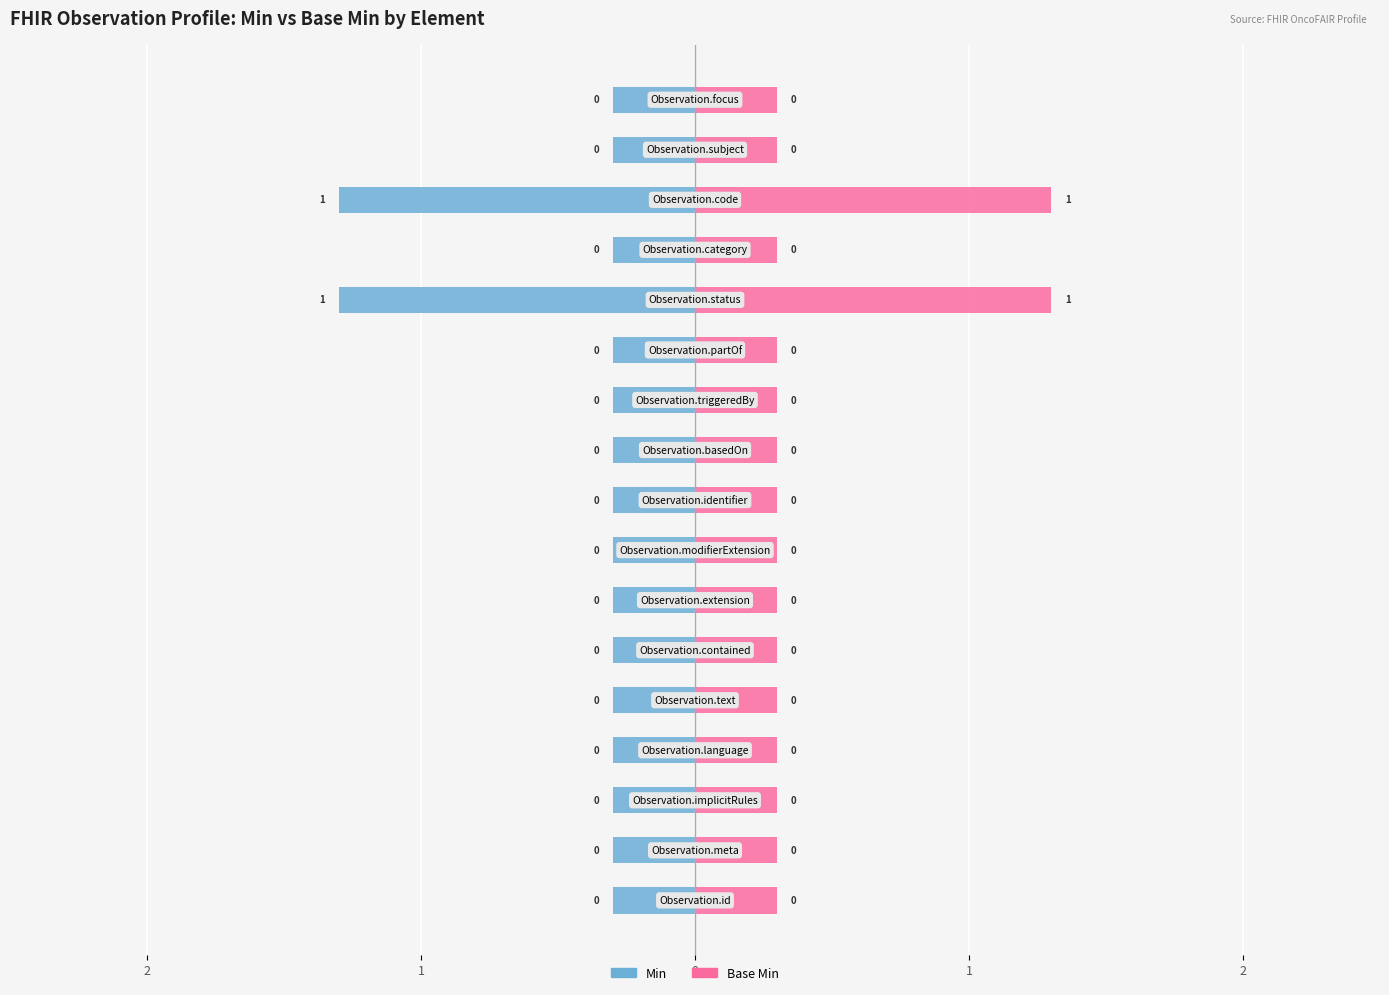

Which series has the largest total across all categories?

Base Min